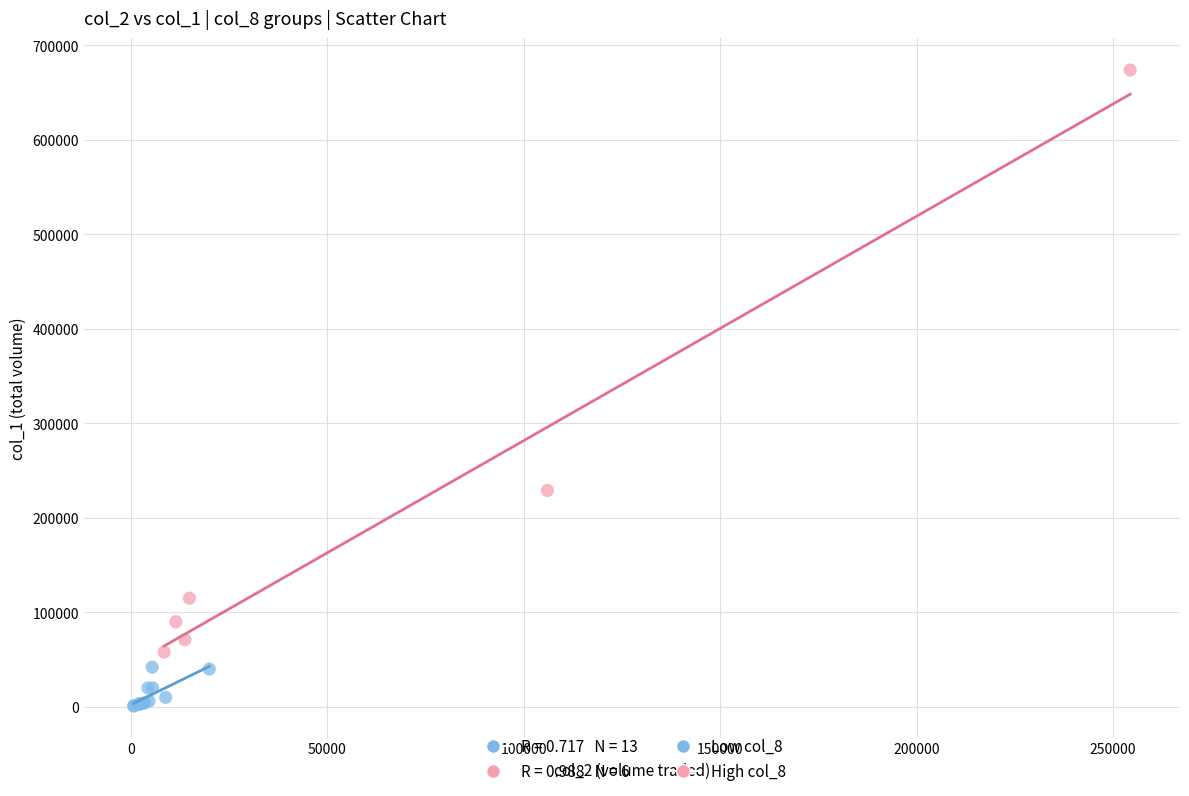

Which series has the largest Y range (max minus min)?

High col_8